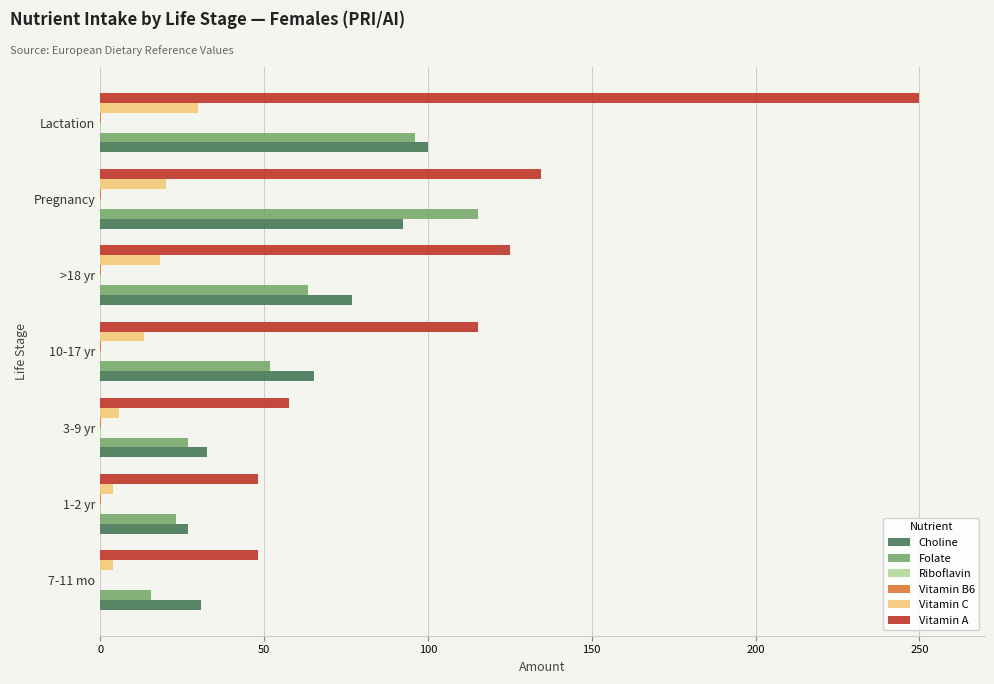

Which series has the largest total across all categories?

Vitamin A